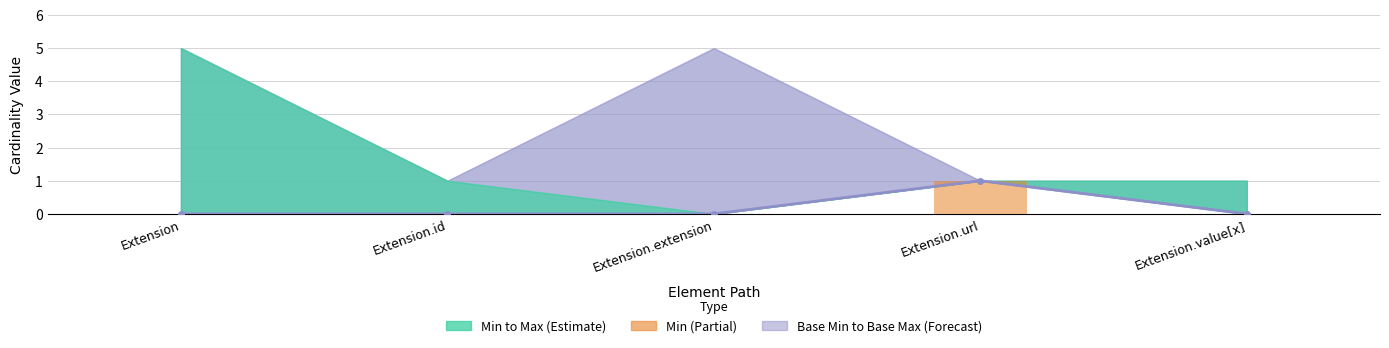

Is it true that Base Min (line) equals 1 at Extension.url?

True